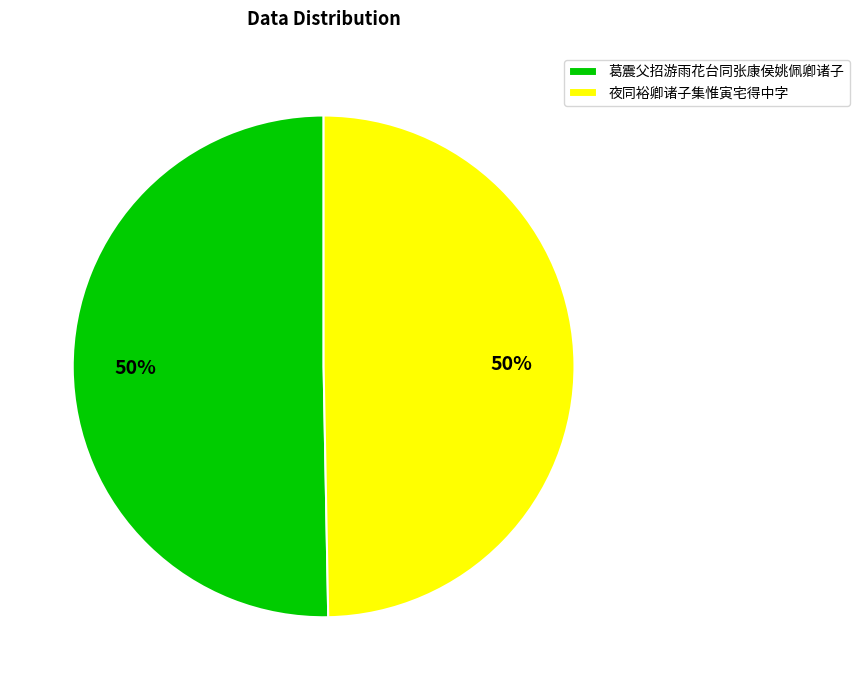

Is it true that 葛震父招游雨花台同张康侯姚佩卿诸子 is 45% of the pie?

False